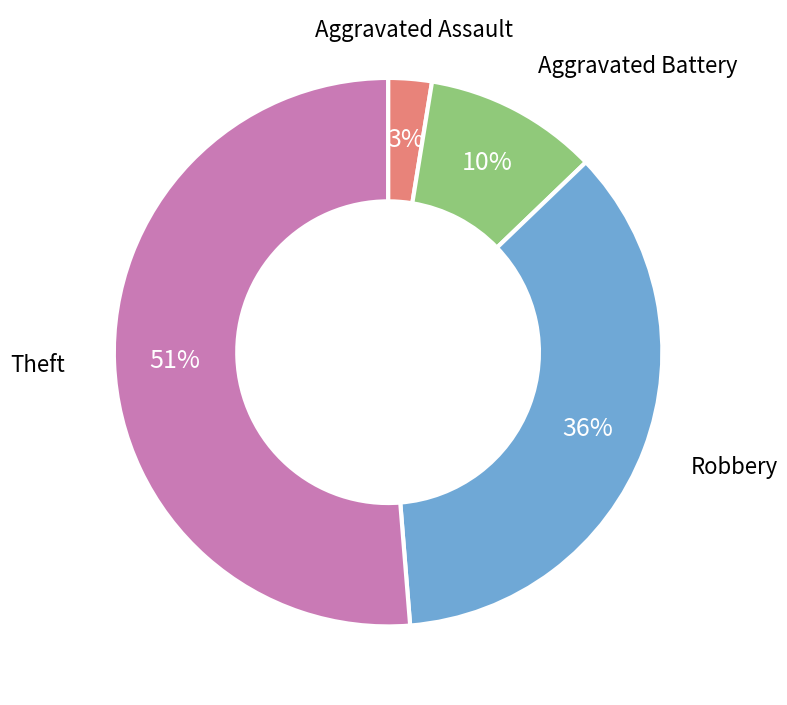

To the nearest percent, what is the average slice percentage?

25%